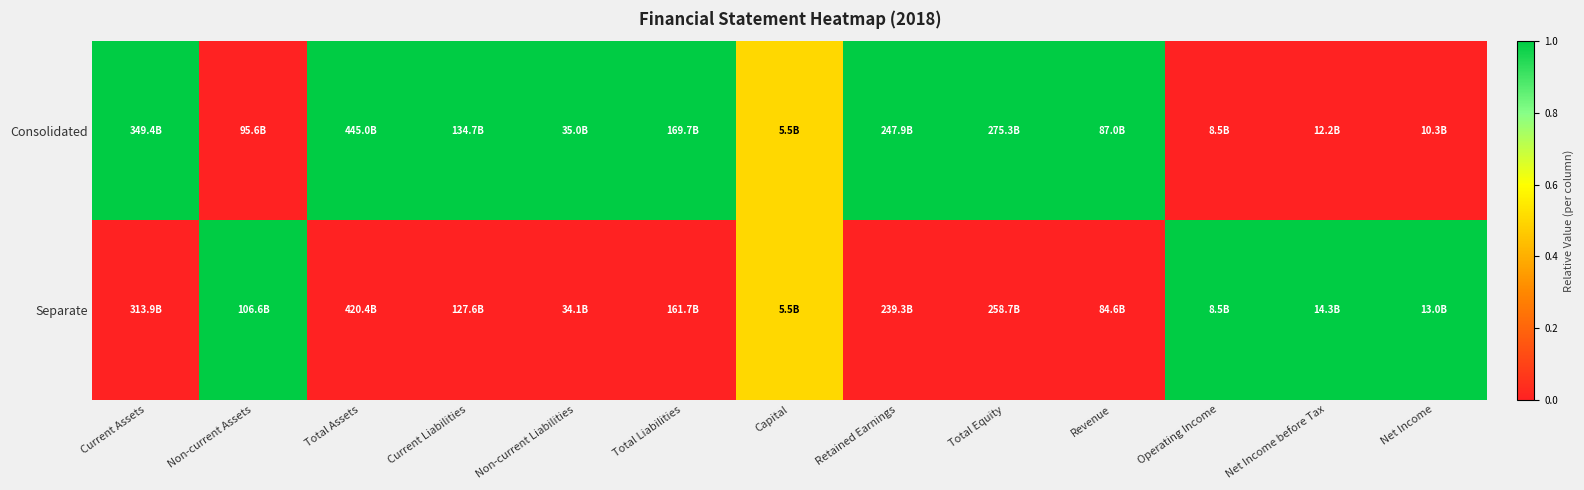

Rank the series at Retained Earnings from highest to lowest value.

Consolidated, Separate